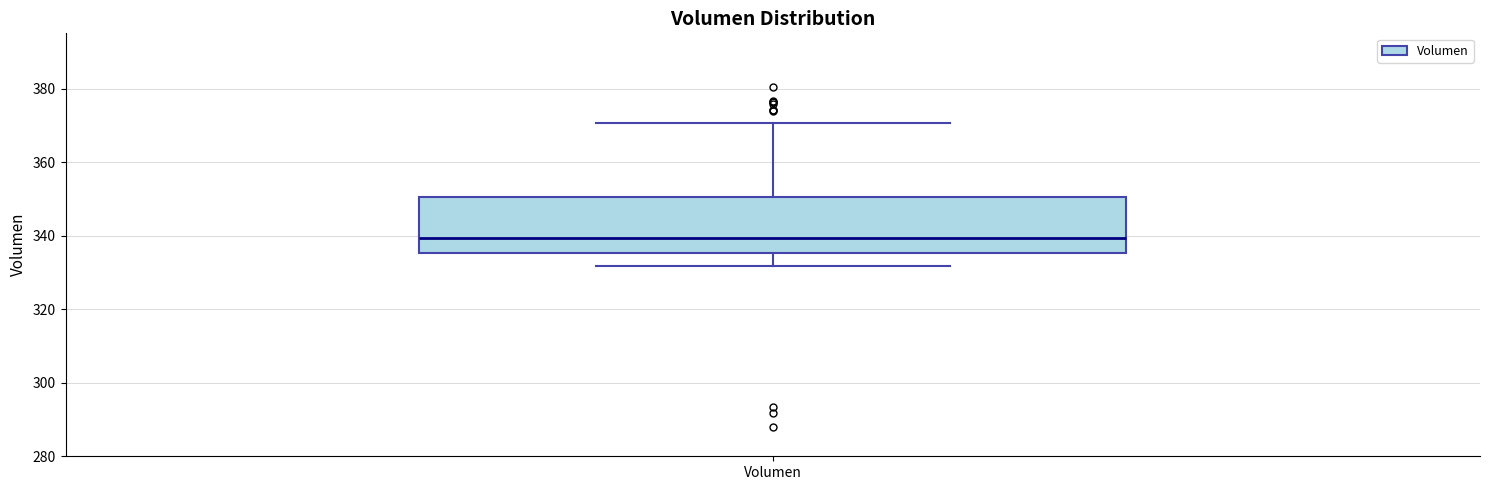

Where is the lower edge of the box for Volumen on the y-axis? The values are not printed on the chart, so give them approximately, as read against the axis.

336